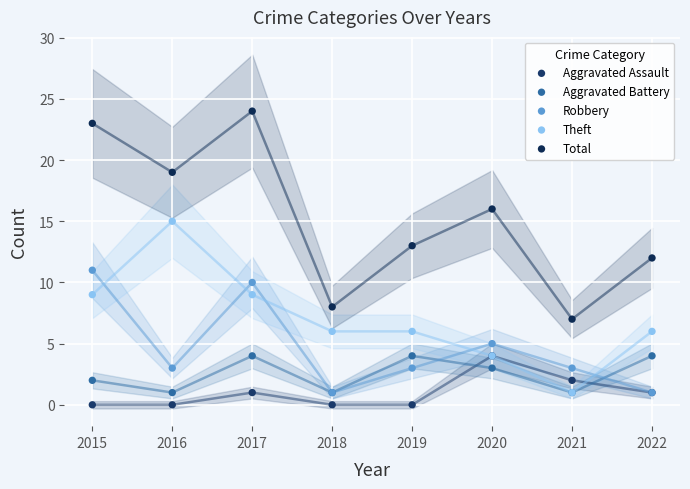

Which series reaches the minimum Y coordinate?

Aggravated Assault